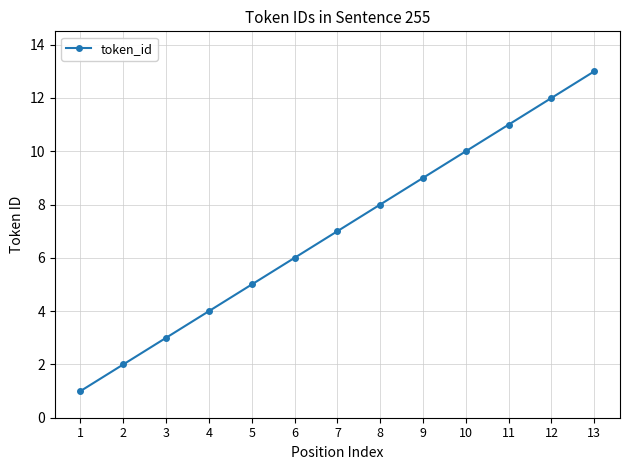

Does the chart have visible grid lines?

Yes